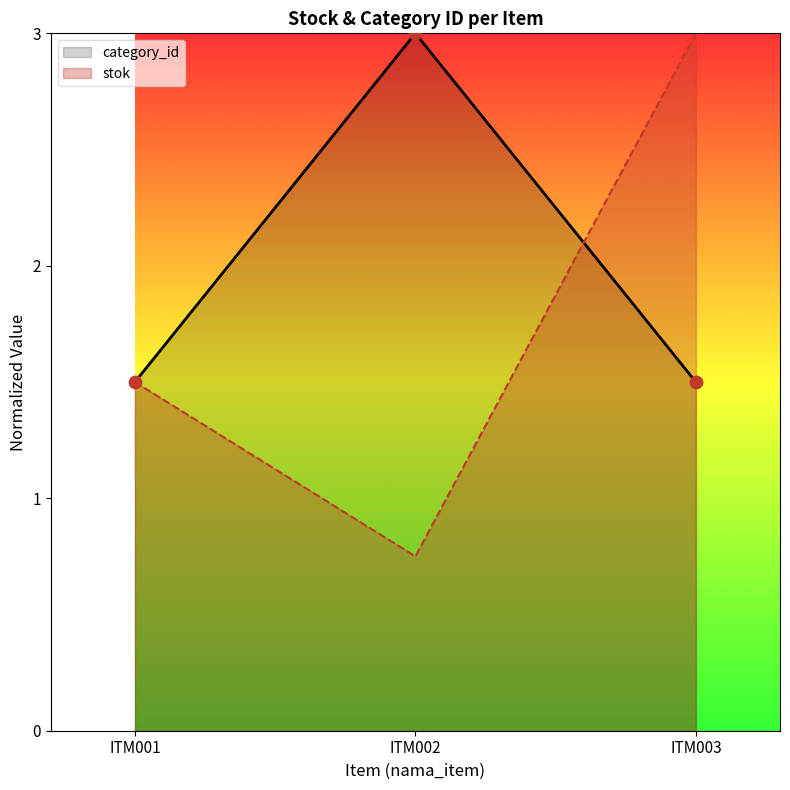

What is the change in value from ITM001 to ITM002?

+1.5